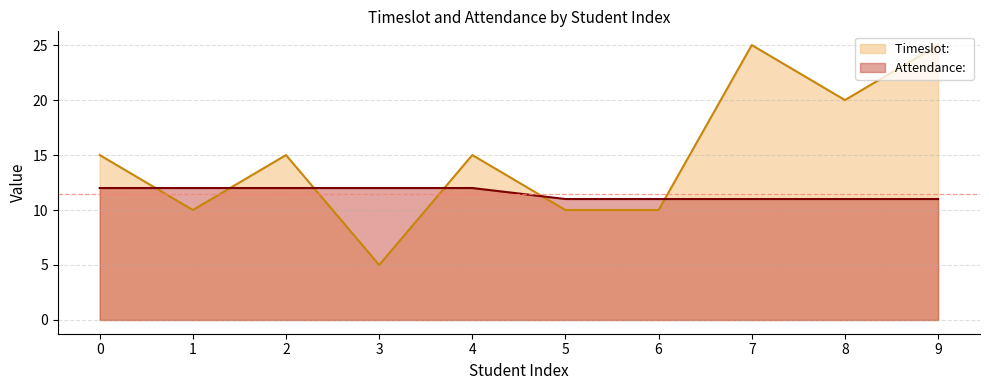

What is the minimum value shown in the chart?

5